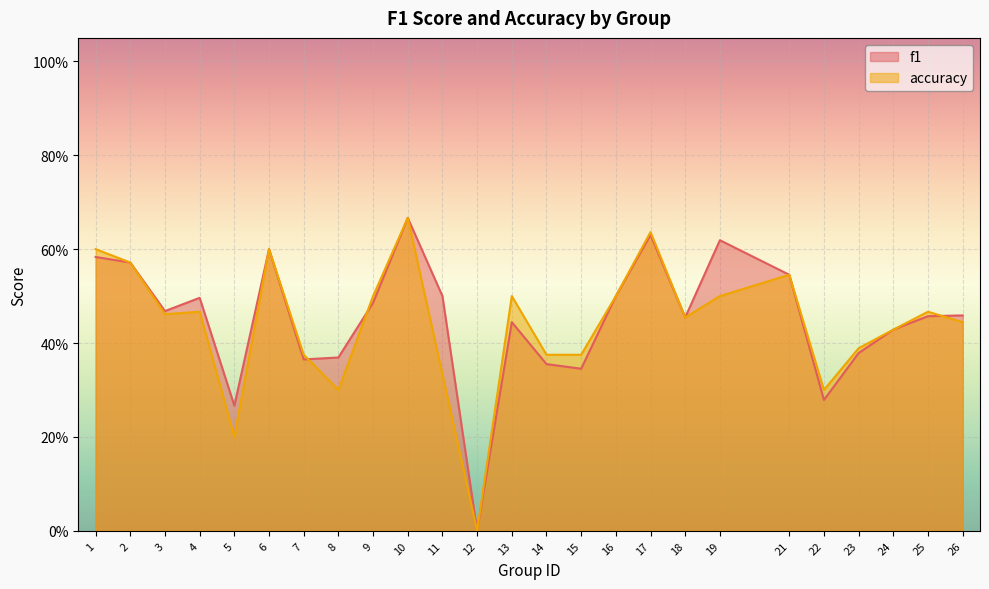

What is the value of the f1 point at the 5th from the left?

0.3